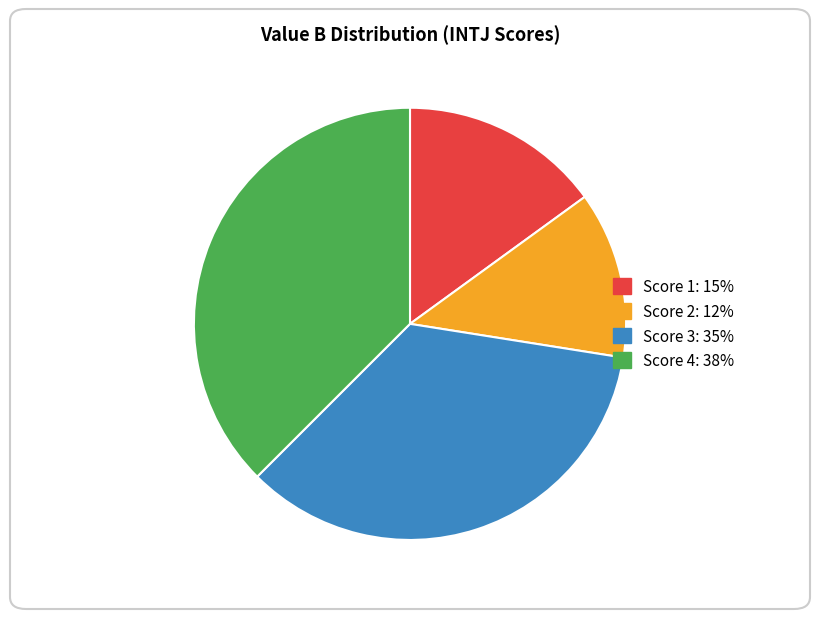

Does any single category account for the majority?

No